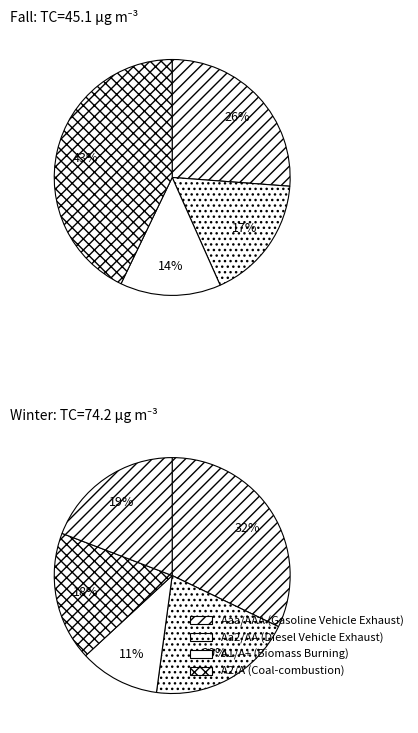

Combined, what portion of the pie is A1/A+ and B2/B?

11.4%